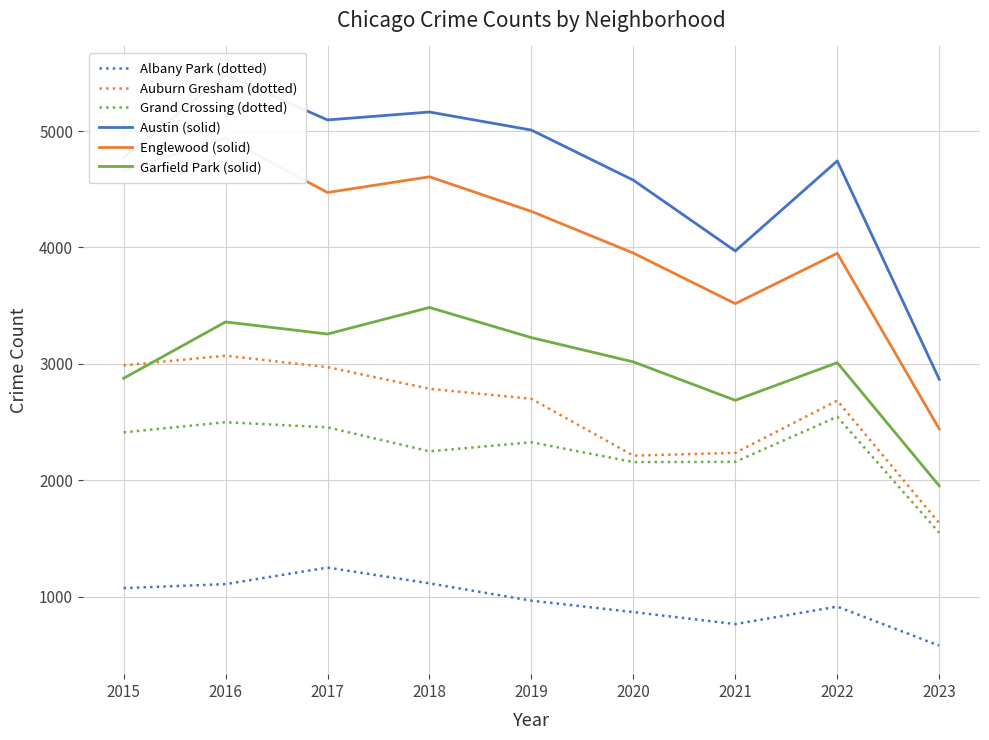

True or false: Albany Park (dotted) has more than 0 points higher than both neighbors.

True